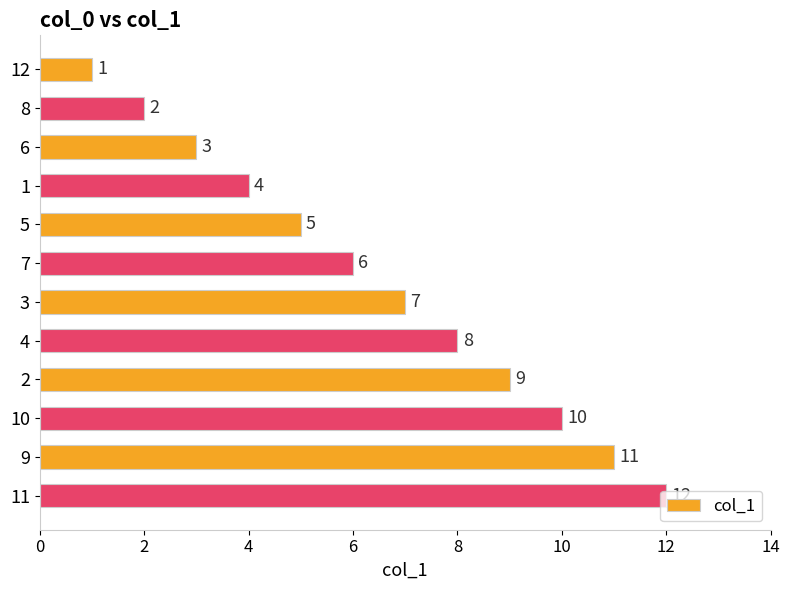

What is the approximate value at 11, to the nearest 5?

10